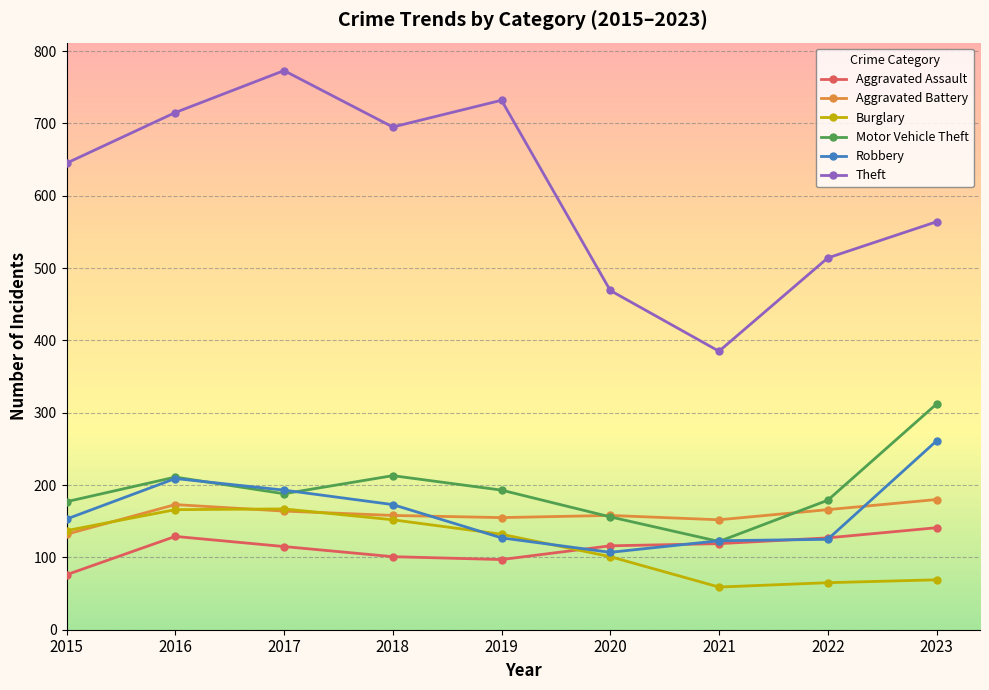

Which series has the largest total across all categories?

Theft